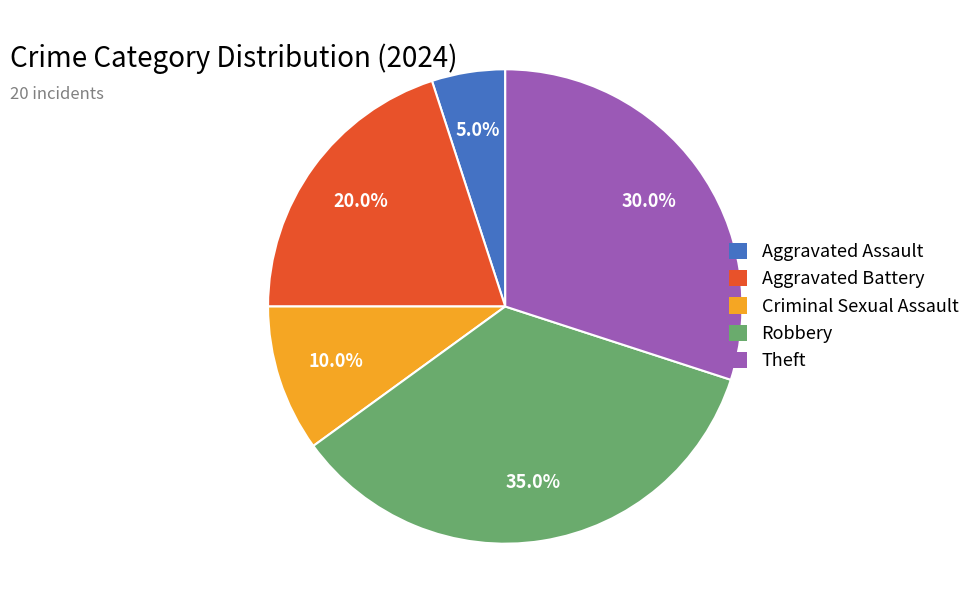

Does any single category account for the majority?

No